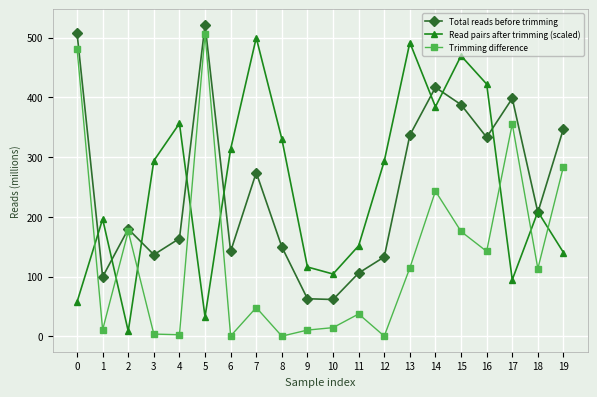

At 17, list the series in order from largest to smallest.

Total reads before trimming, Trimming difference, Read pairs after trimming (scaled)